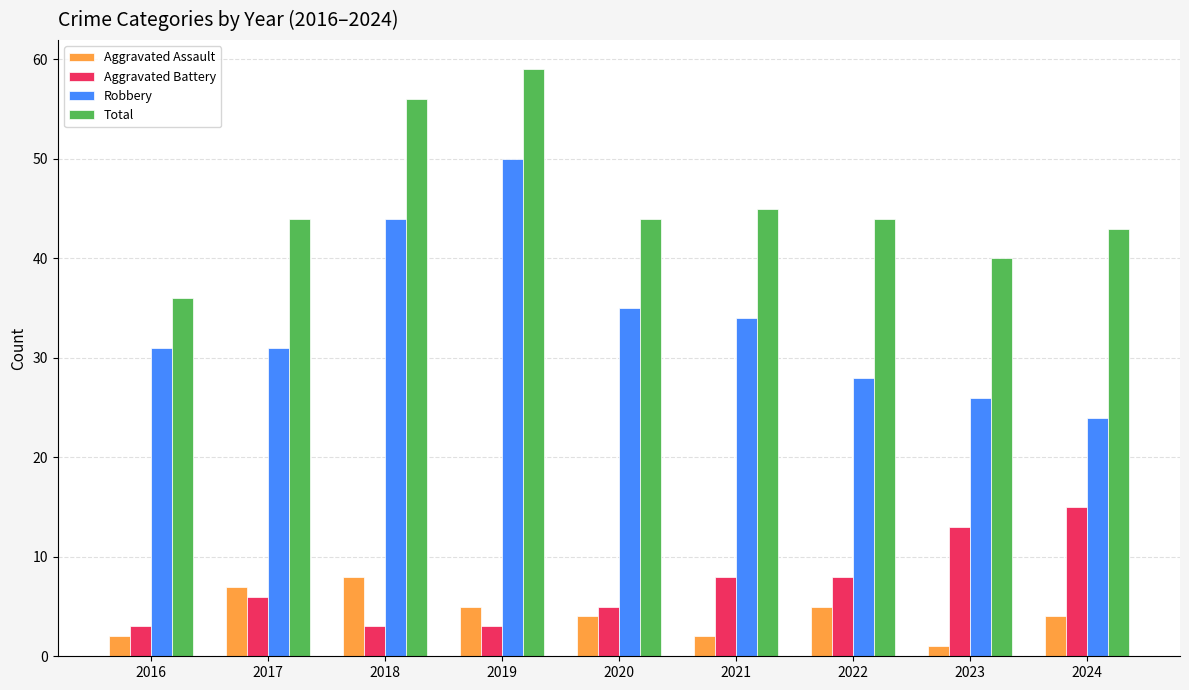

The Aggravated Battery series shows 3 at 2016. True or false?

True